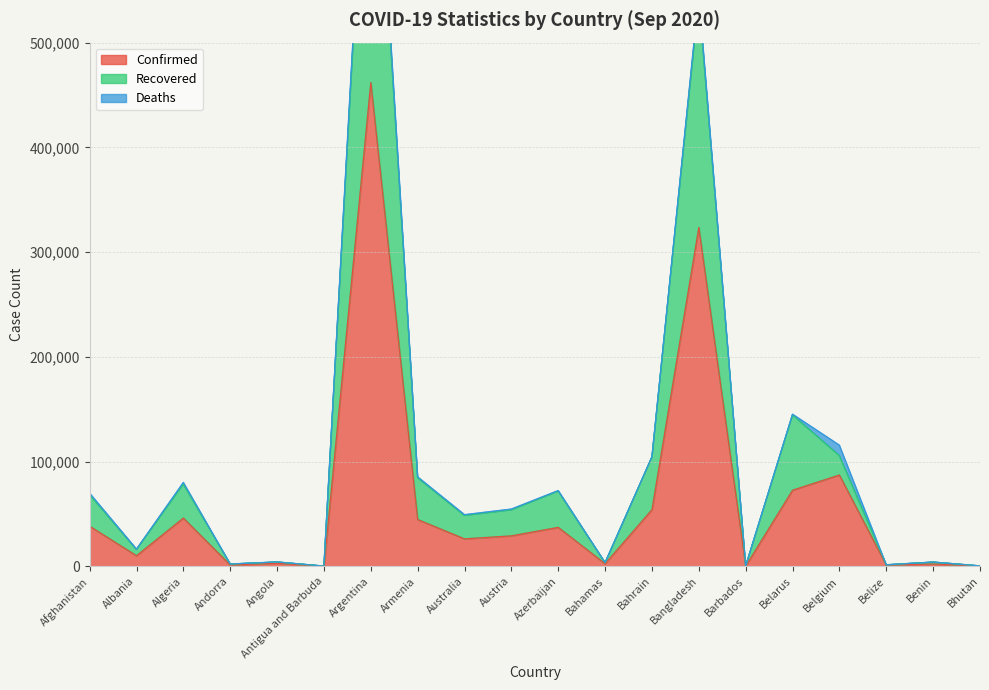

The value of Recovered at Bahamas is 3424. True or false?

True